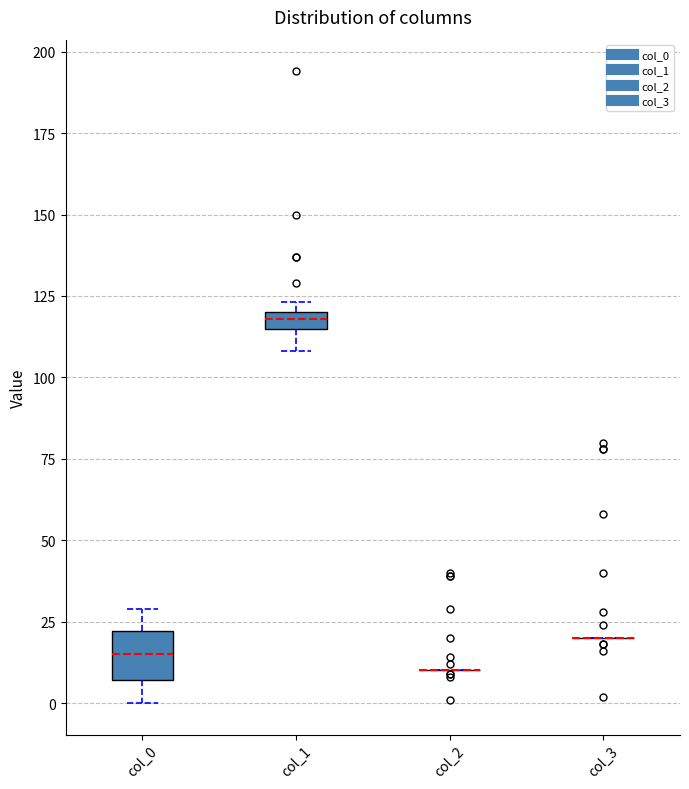

Where does the median line of the box for col_0 sit on the y-axis? The values are not printed on the chart, so give them approximately, as read against the axis.

15